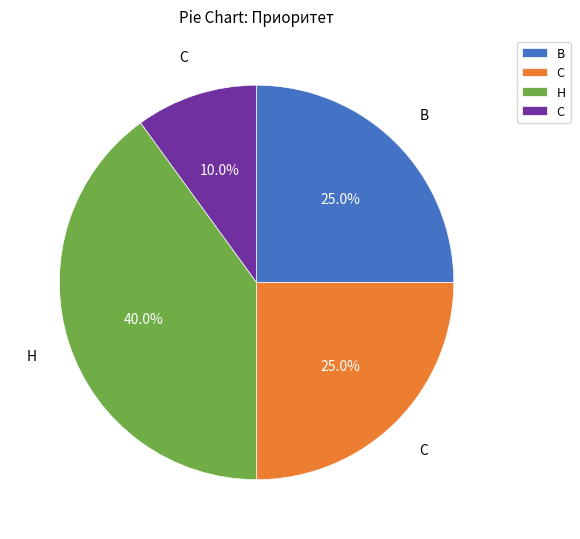

To the nearest percent, what portion does Н represent?

40%